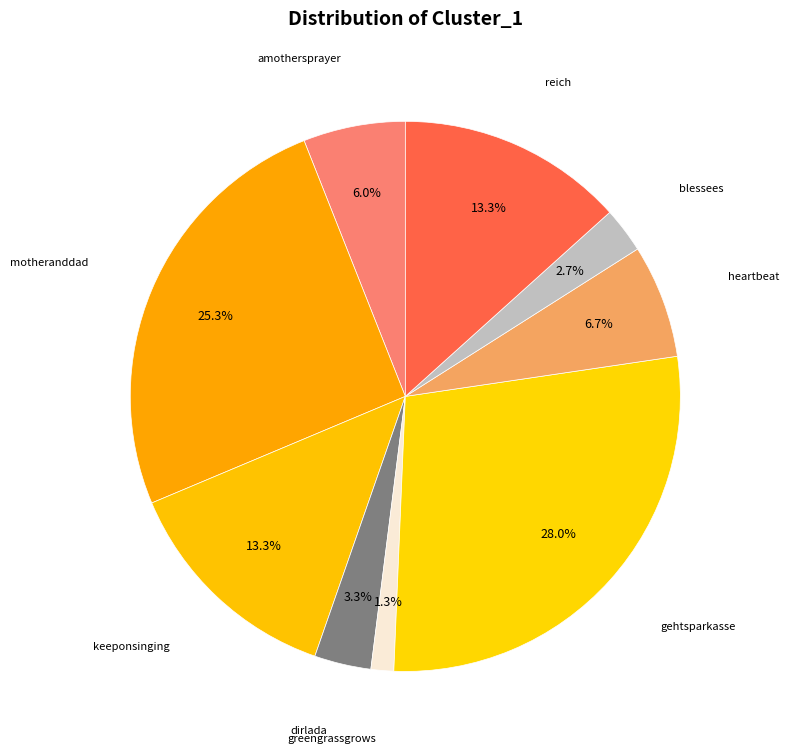

Does any single category account for the majority?

No